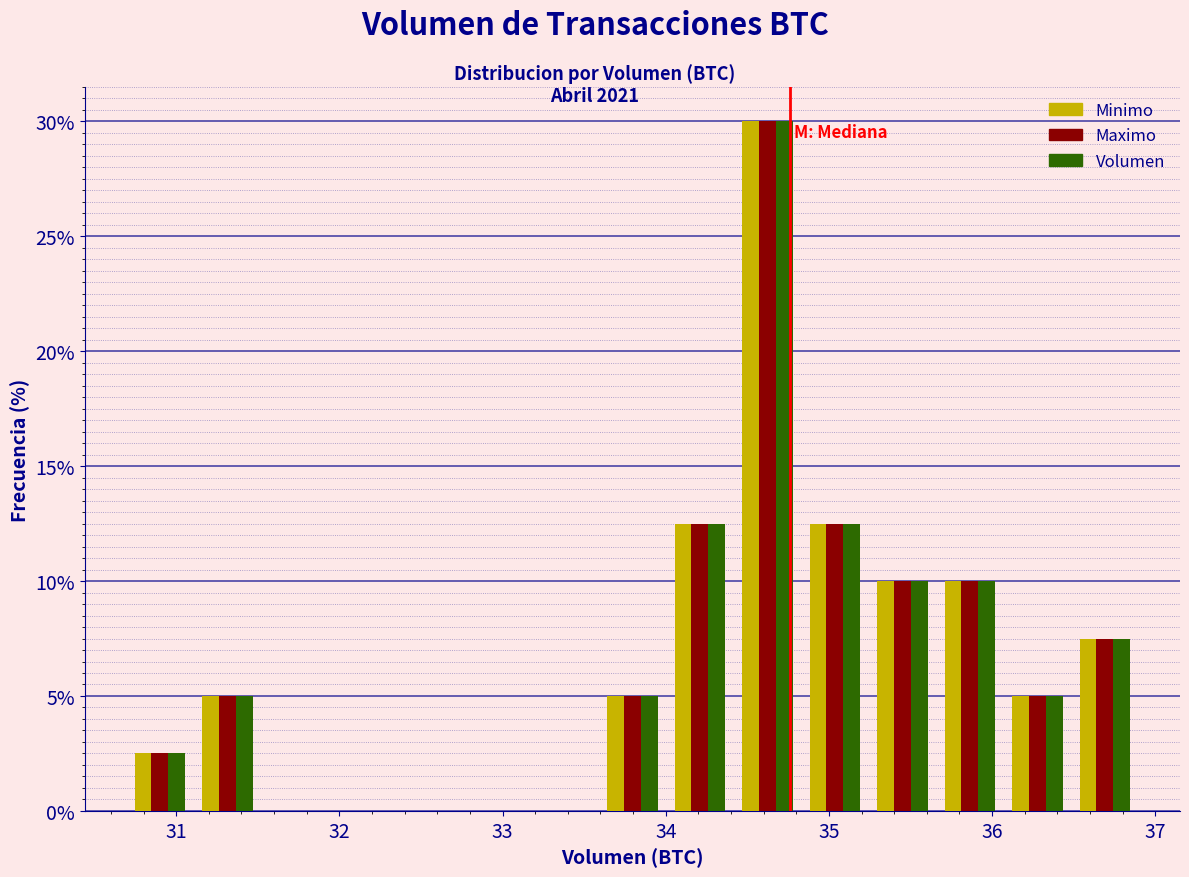

In the Minimo series, which range on the x-axis has the tallest bar?

34.4 to 34.8